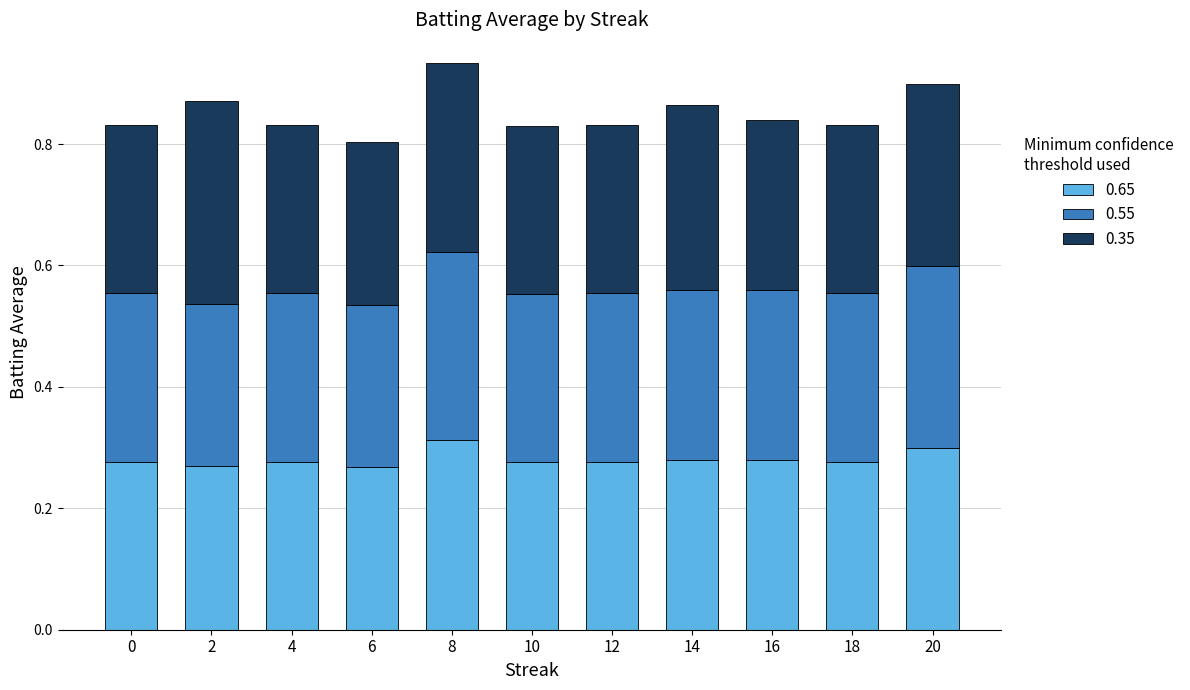

Are the bars grouped side by side (vs. stacked)?

No